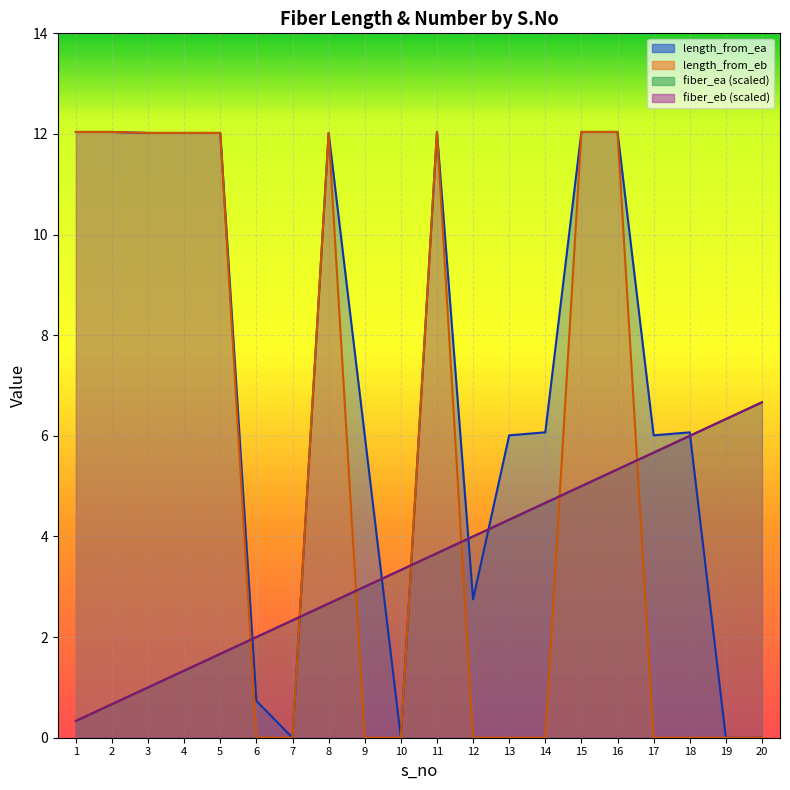

Which category has the highest value in the length_from_ea series?

1